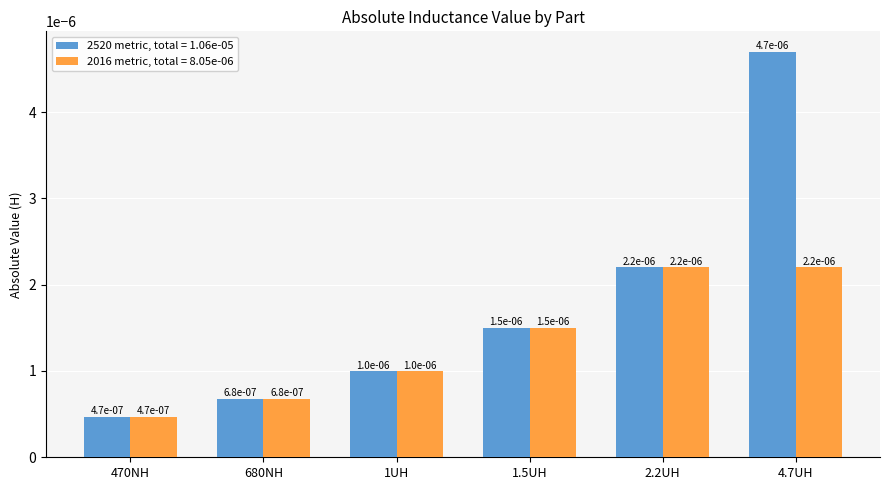

Count the 2016 metric, total = 8.05e-06 values in the range 0 to 1.

6